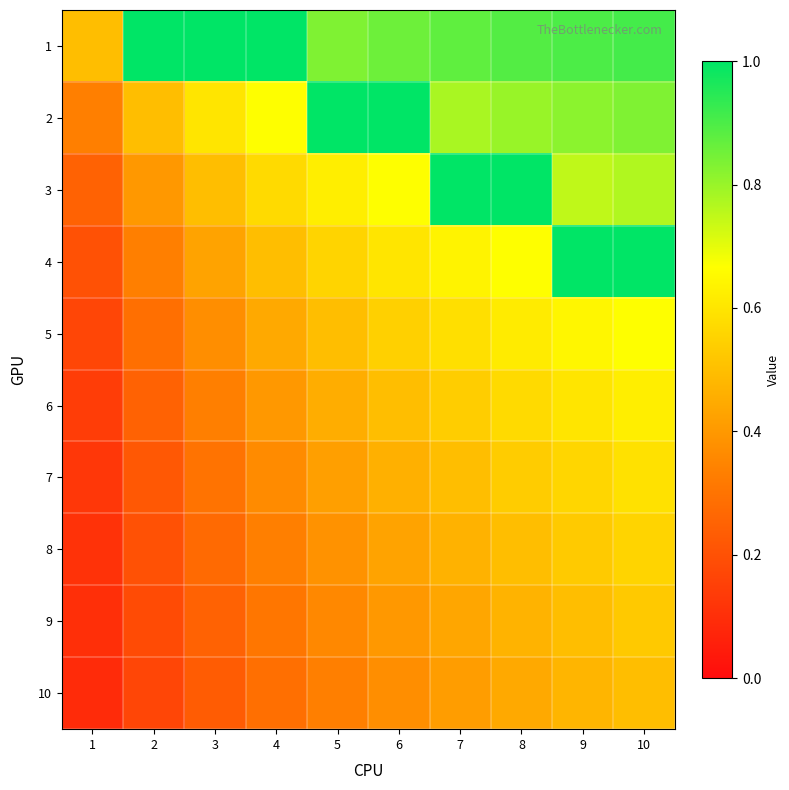

How many distinct data groups are displayed?

10